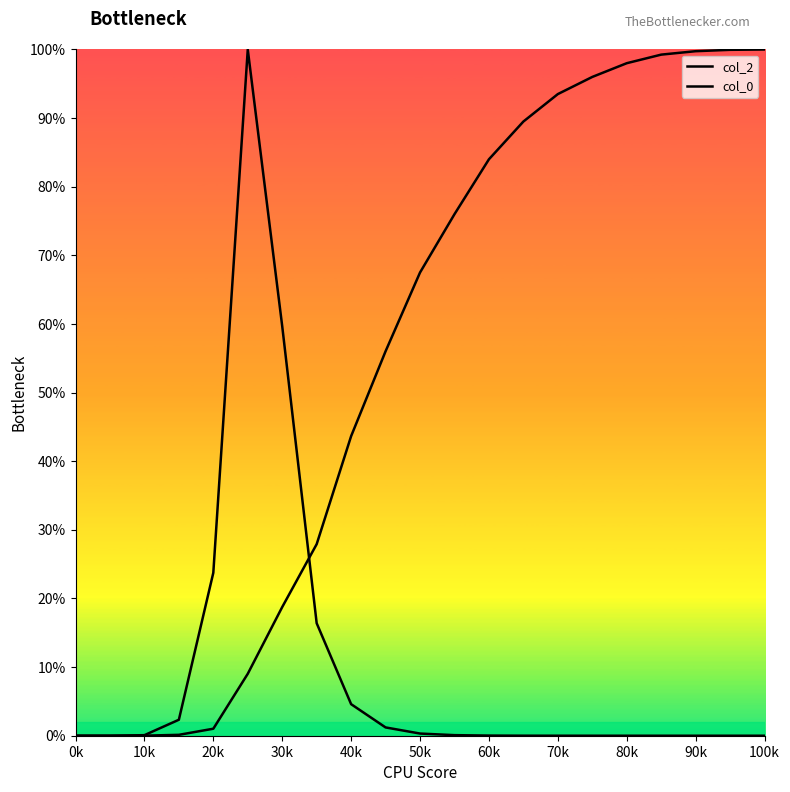

Which series has the largest total across all categories?

col_0